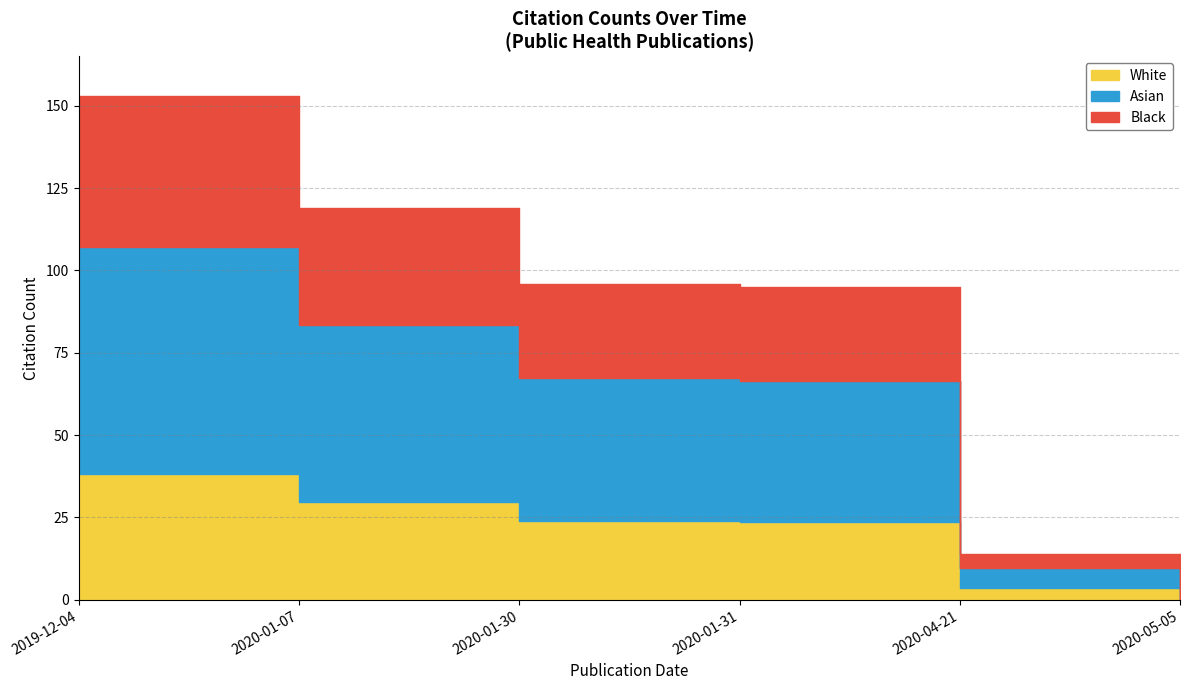

How many data points are above 24?

2